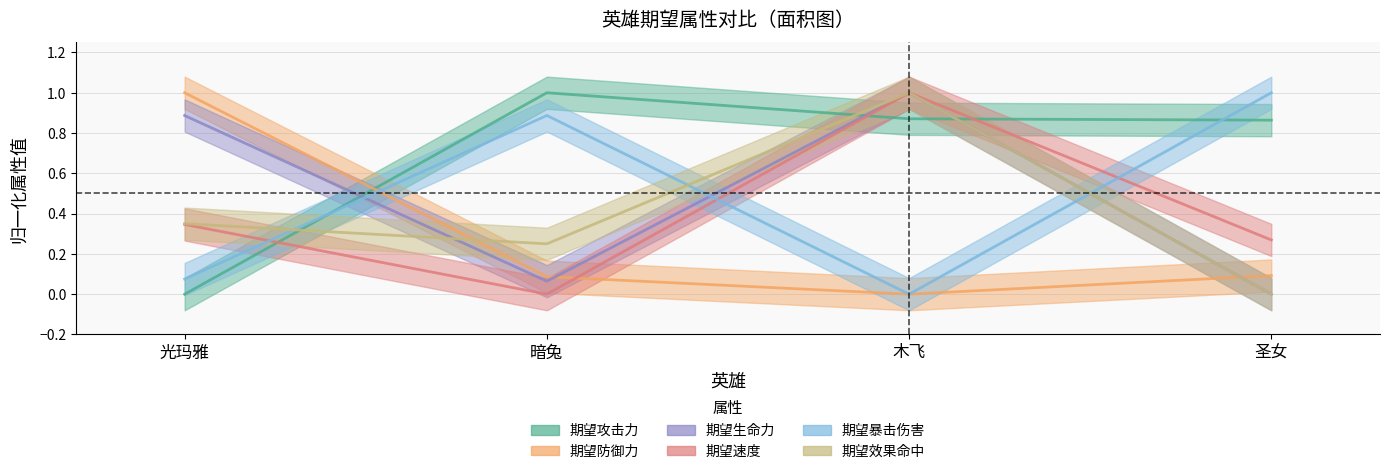

What is the difference between the highest and lowest values at 光玛雅?

1.0